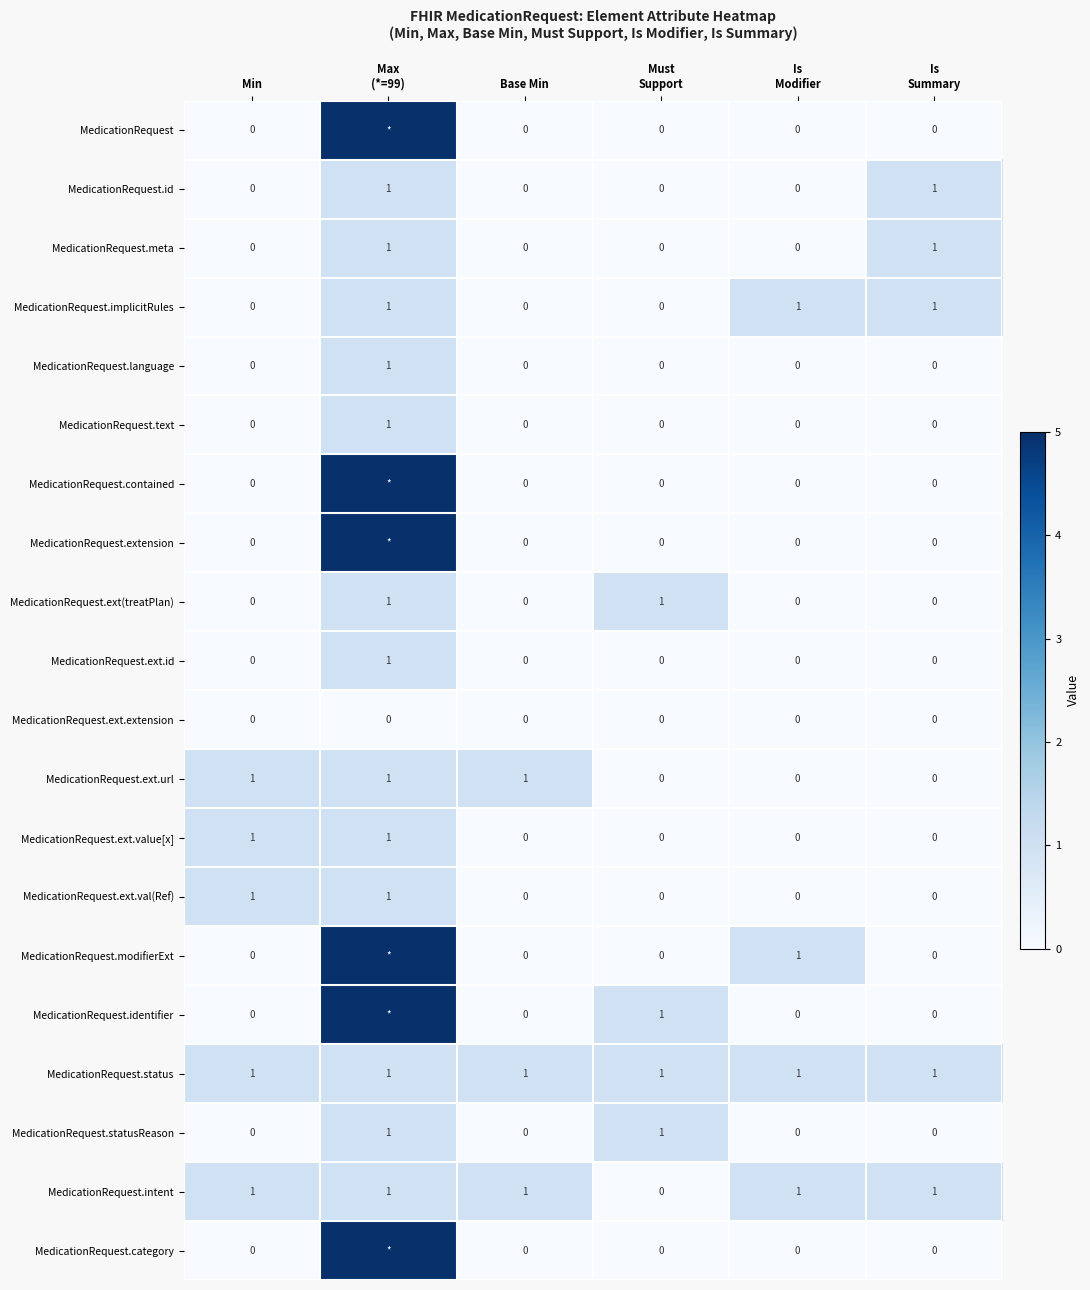

What is the total value across all series at Is
Modifier?

4